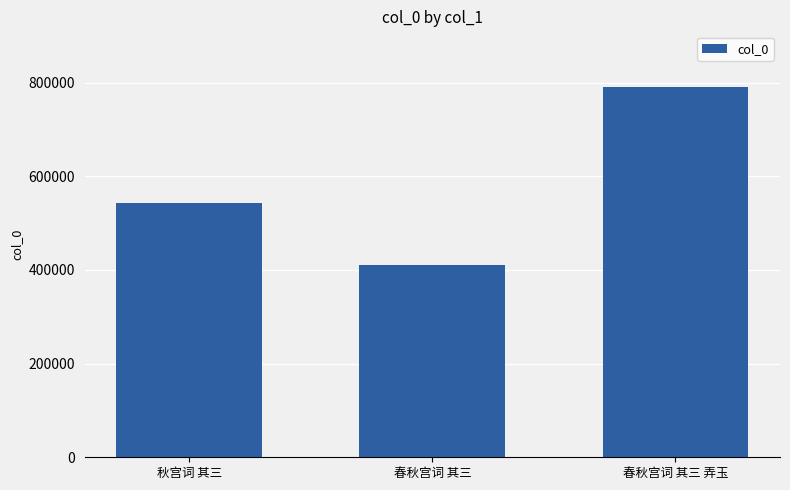

List the labels in order of value, largest first.

春秋宫词 其三 弄玉, 秋宫词 其三, 春秋宫词 其三